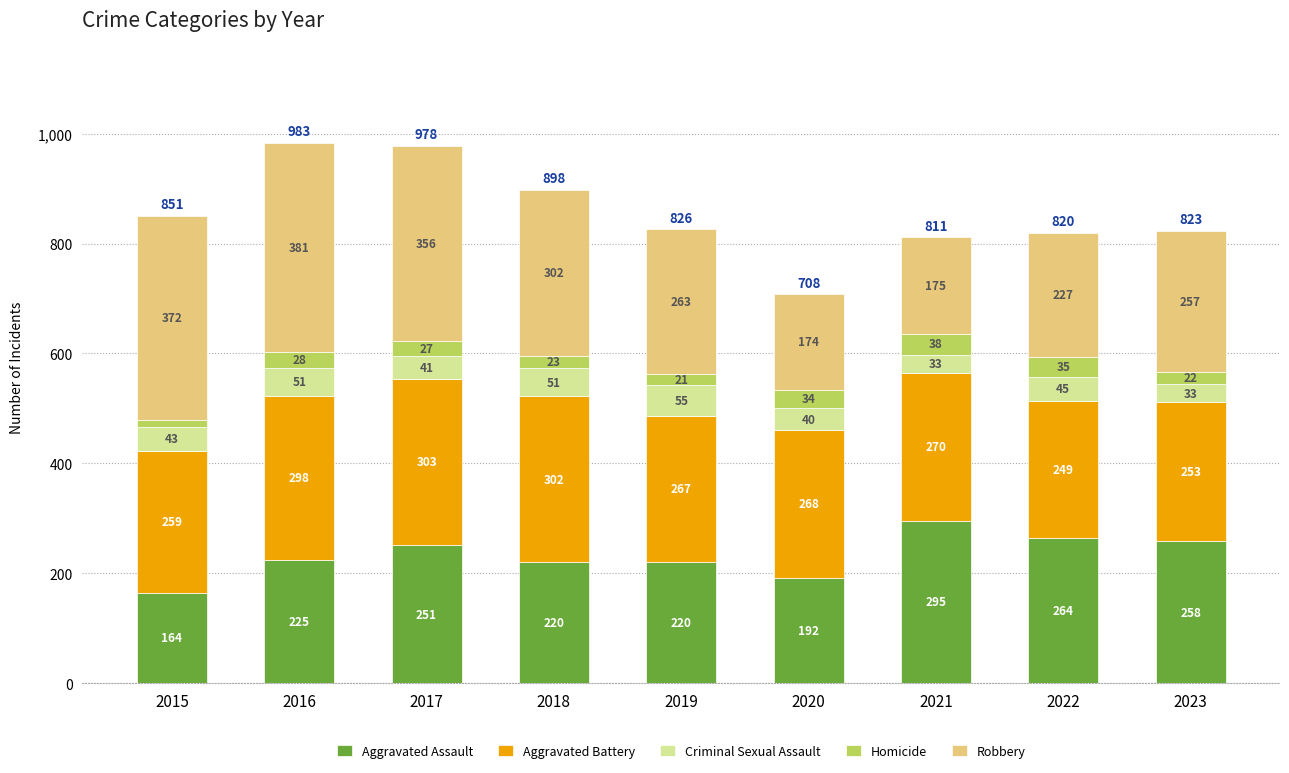

How many distinct data groups are displayed?

5